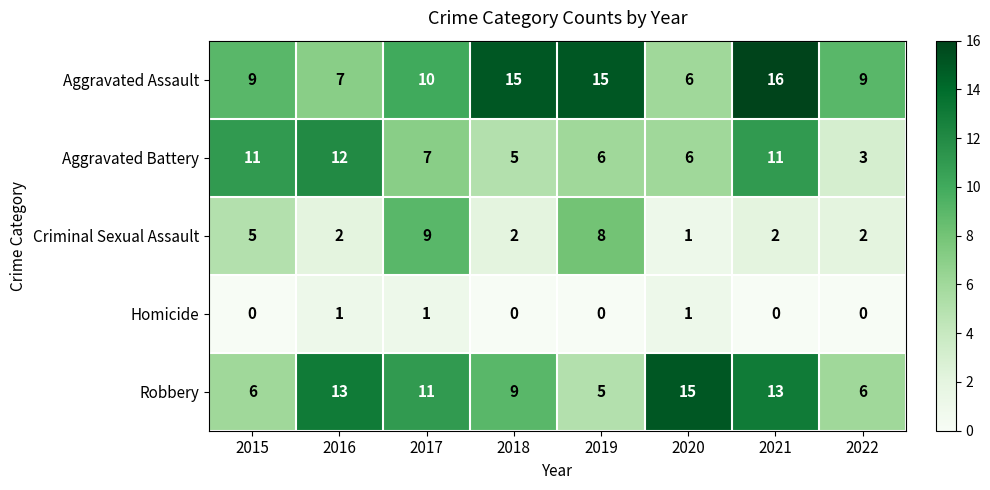

Which series has the largest total across all categories?

Aggravated Assault